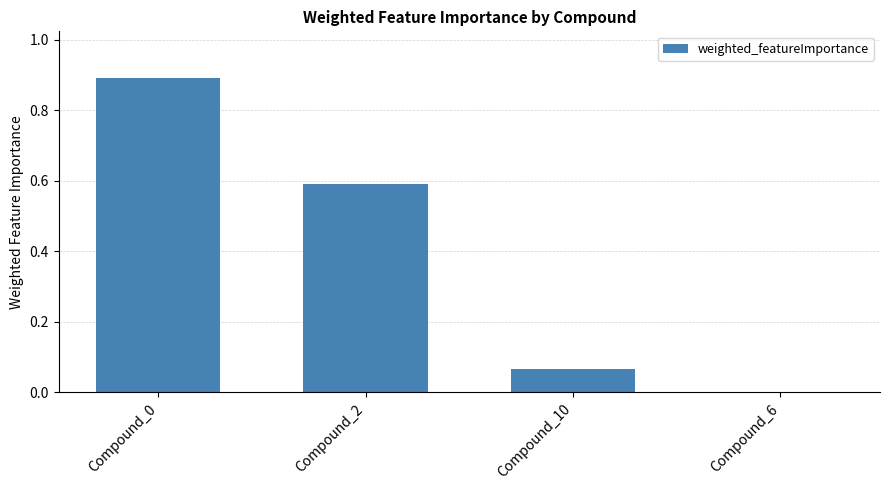

The chart shows a value of 0.6 at Compound_2. True or false?

True